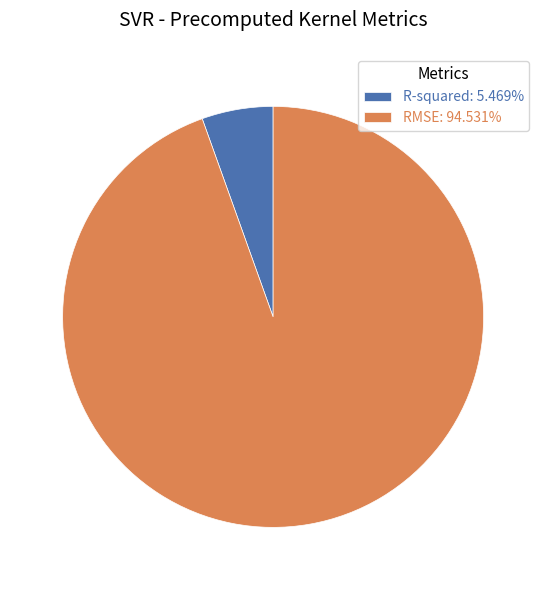

Do R-squared: 5.469% and RMSE: 94.531% together represent more than half of the pie?

Yes